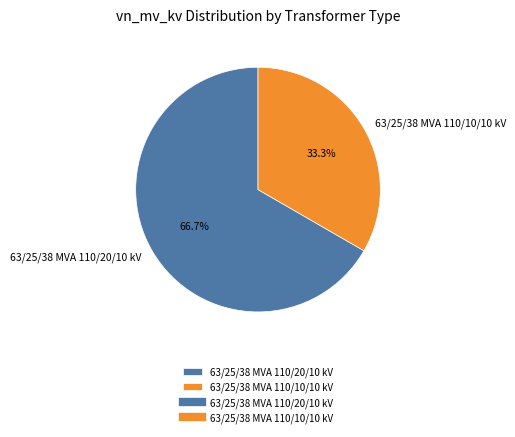

What is the ratio of the value at 63/25/38 MVA 110/10/10 kV to the value at 63/25/38 MVA 110/20/10 kV?

0.5